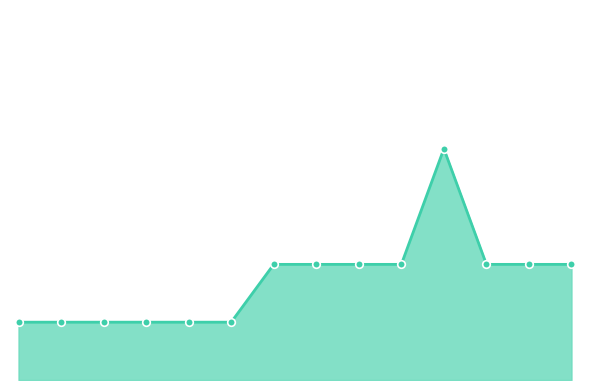

Is this an area chart (filled region under the line)?

Yes